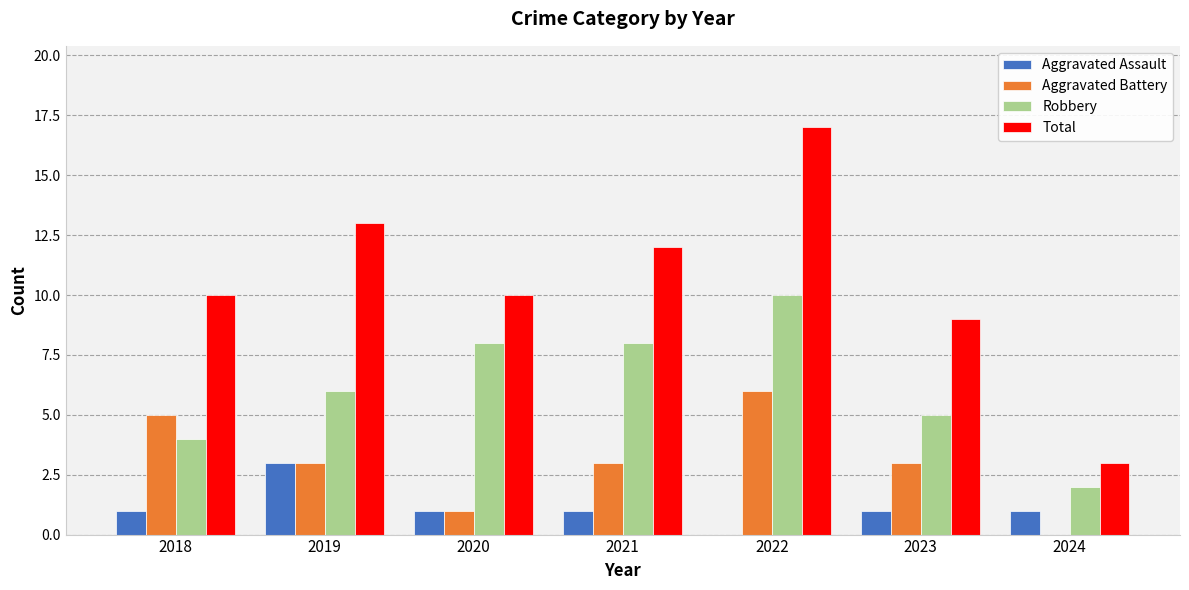

Which series has the widest spread of values?

Total